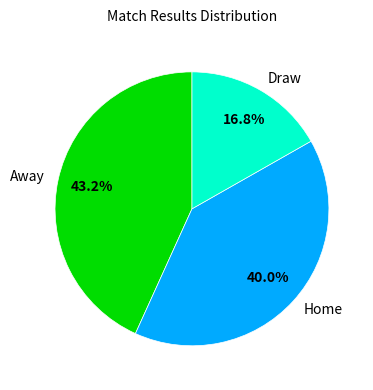

What is the smallest slice in the pie chart?

Draw